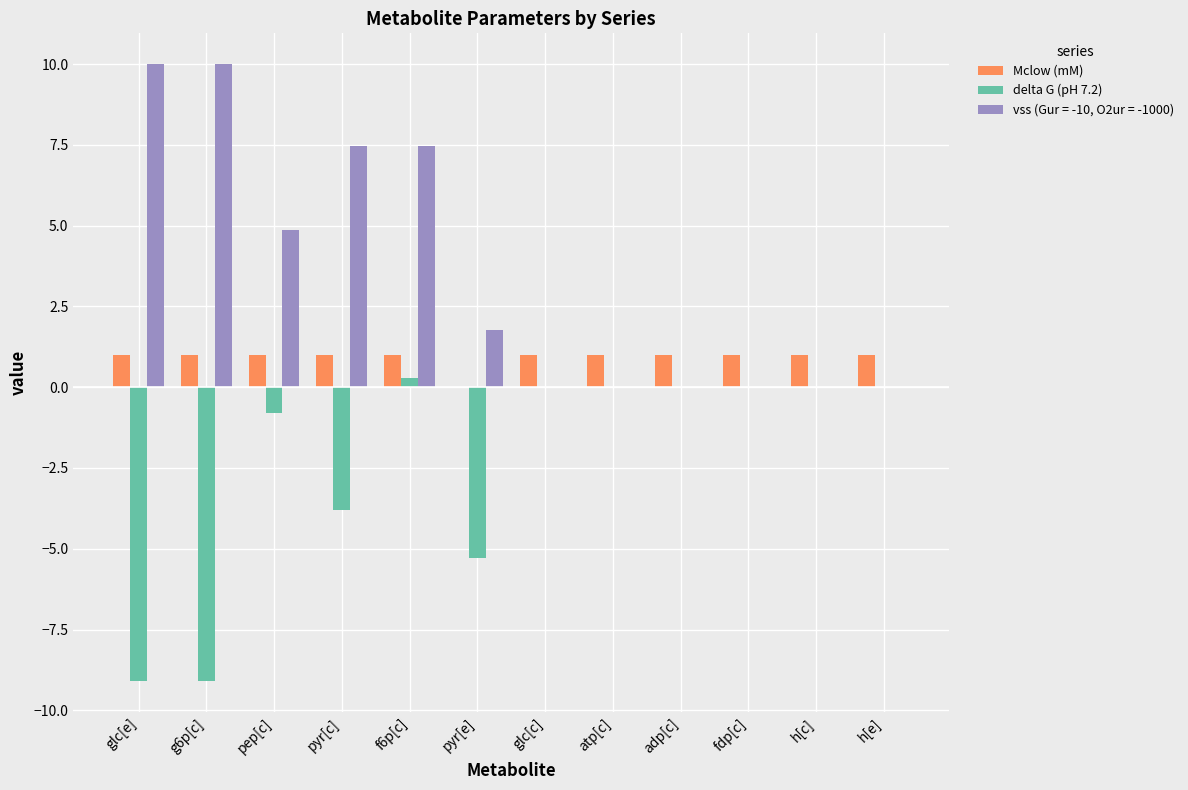

Does the chart contain stacked bars?

No